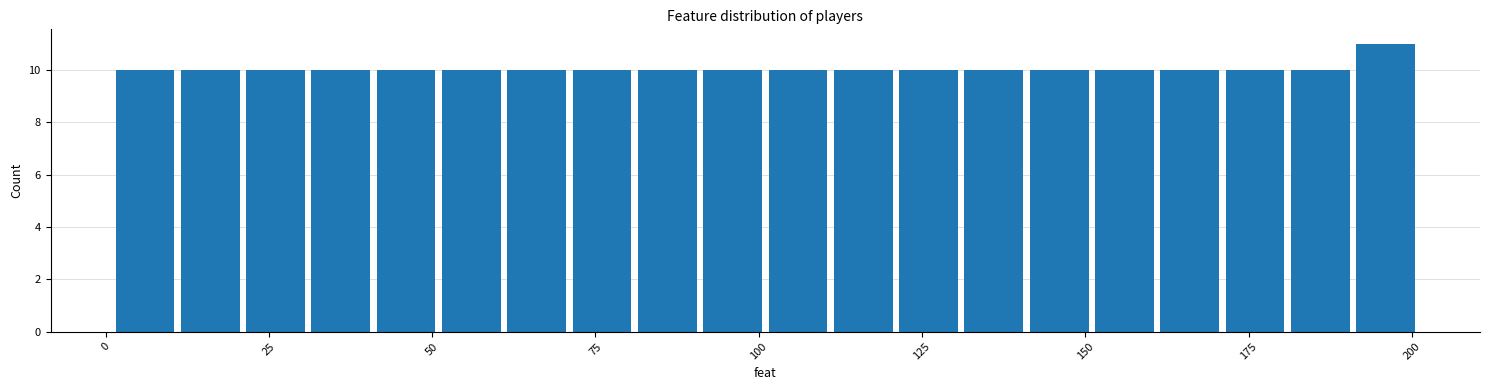

Around what value on the x-axis is the tallest bar? Give the approximate position of its centre, as read against the axis.

195